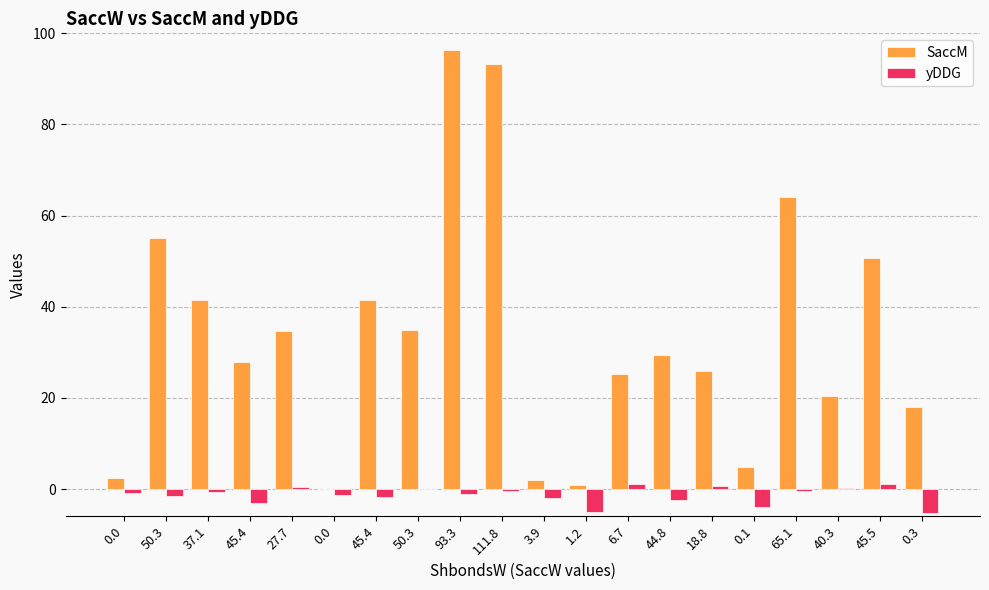

What is the total value across all series at 111.8?

92.9